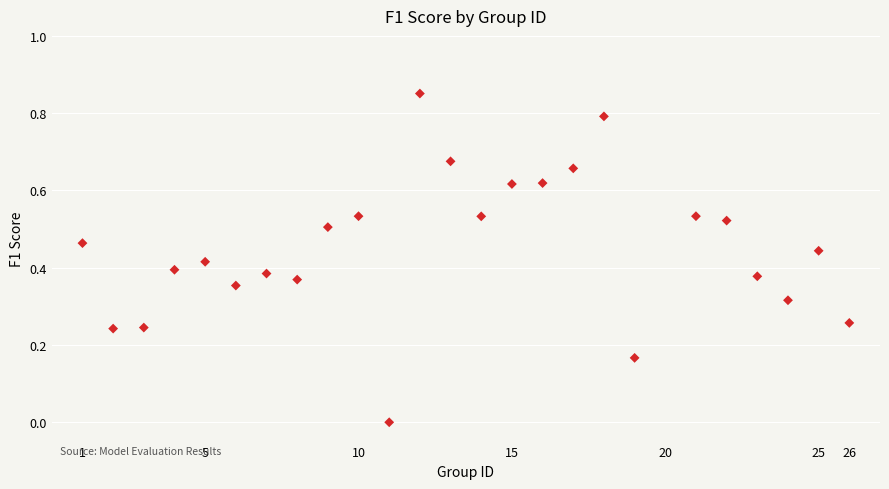

What is the range of X values (max minus min)?

25.0